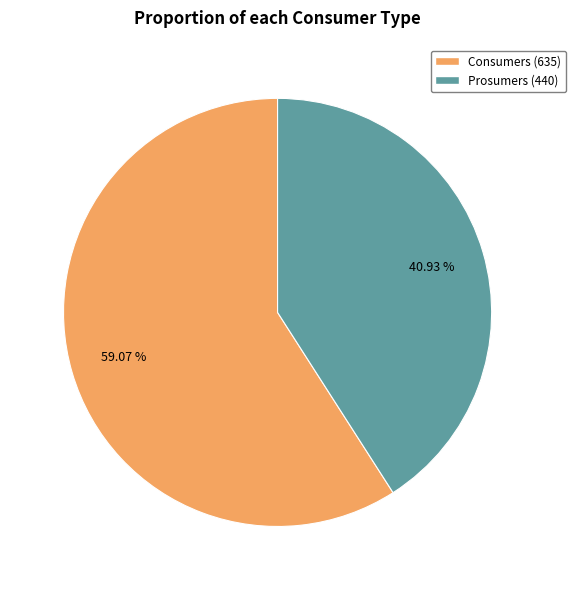

Is Consumers the majority of the pie?

Yes